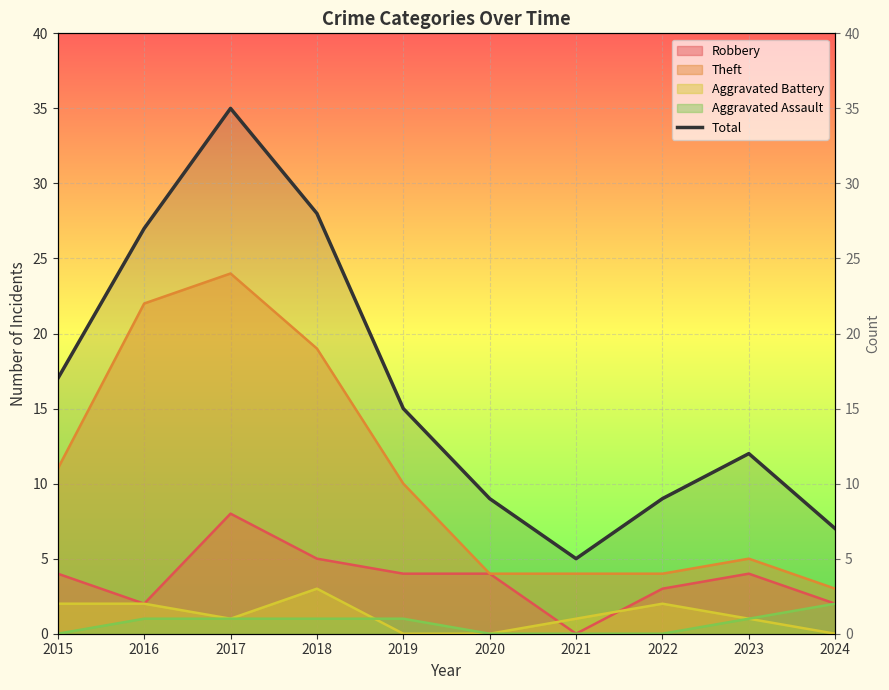

How many categories are shown in the chart?

10